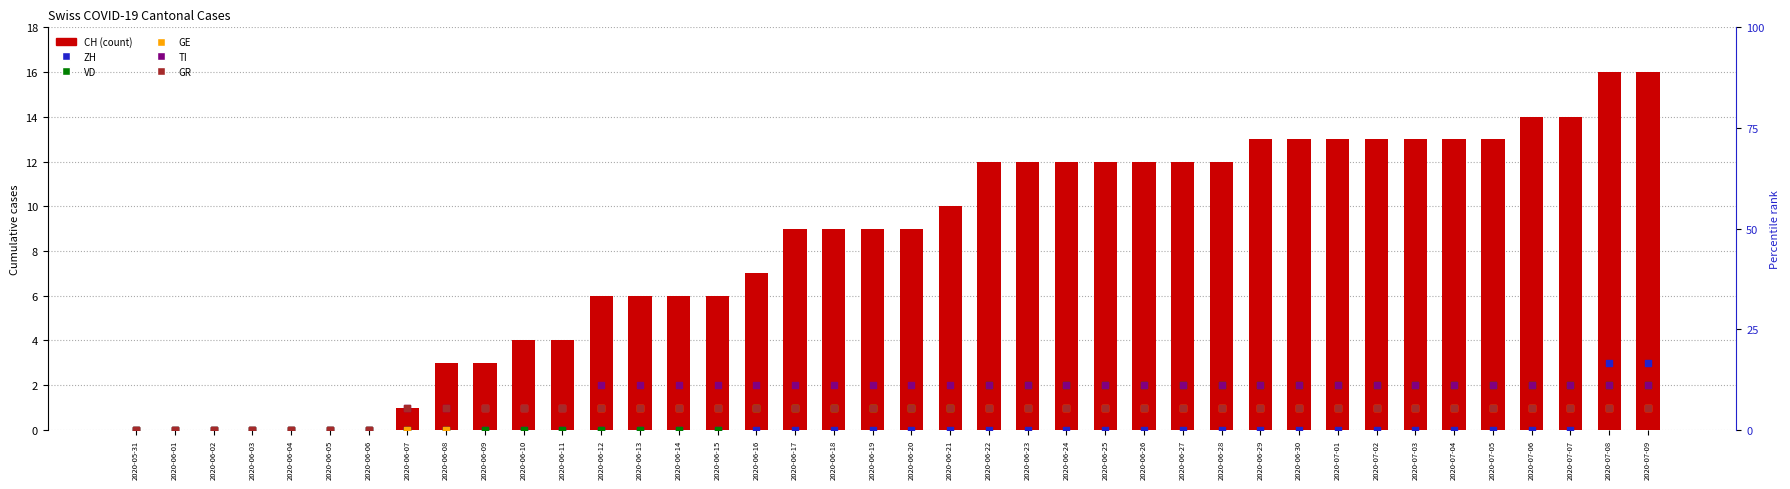

Which series has the widest spread of Y values?

CH